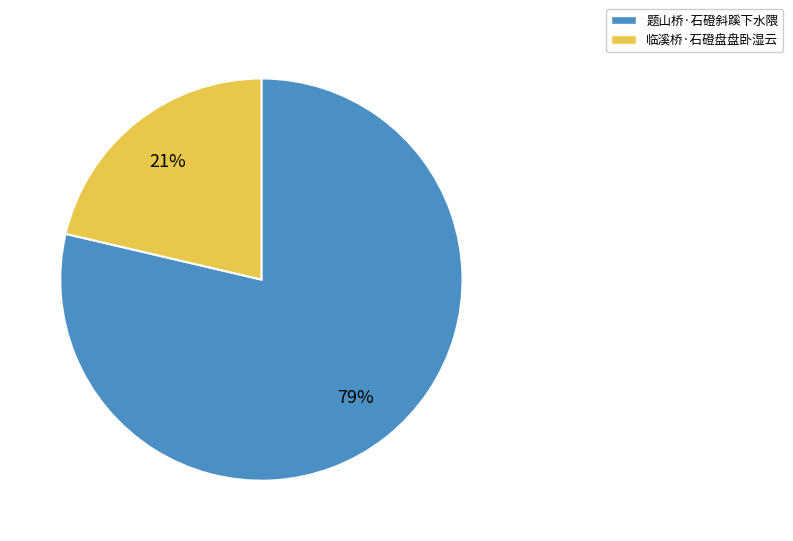

How many slices are in this pie chart?

2